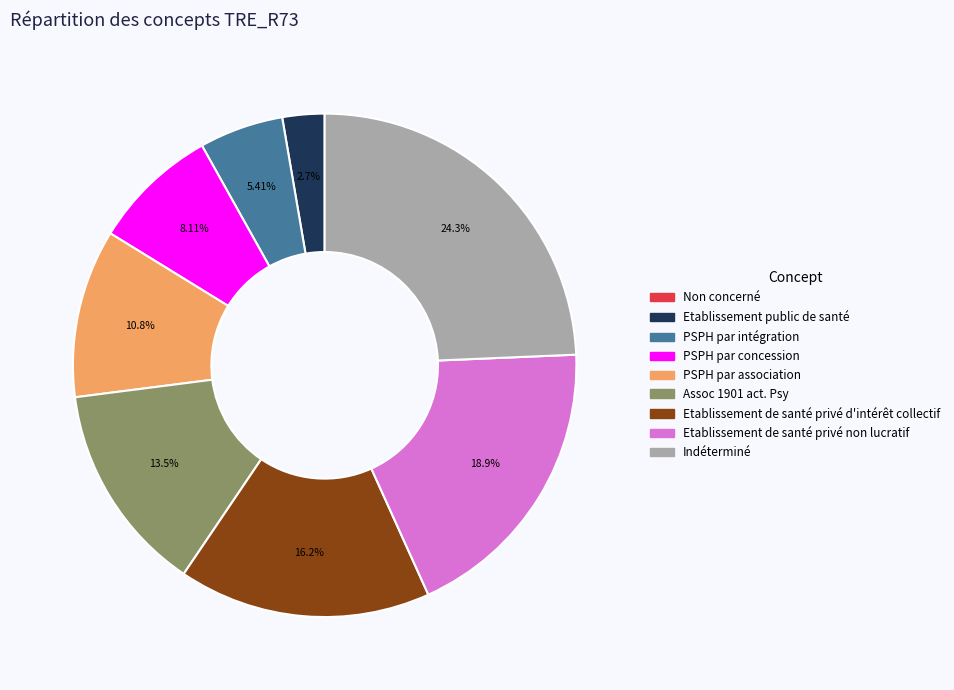

What percentage do Indéterminé and PSPH par concession together represent?

32.4%